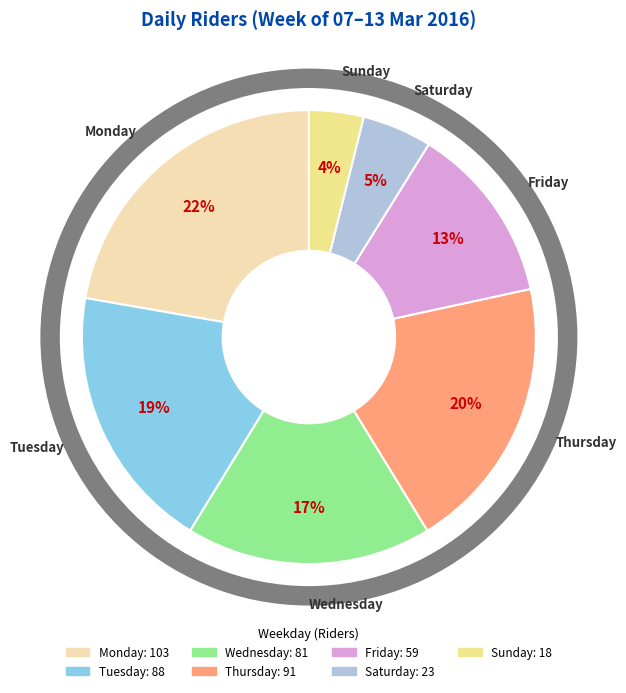

To the nearest percent, what portion does Wednesday represent?

17%